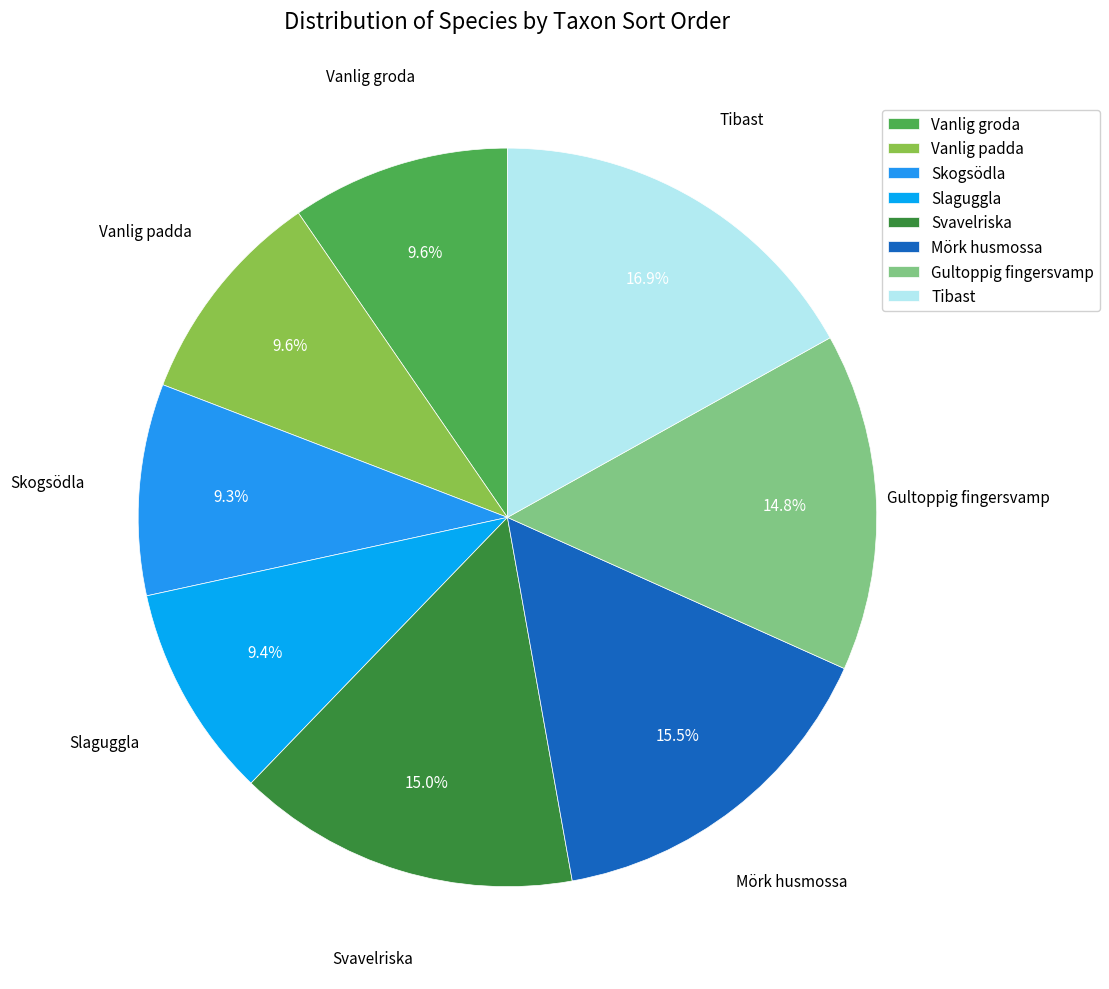

Combined, do Tibast and Mörk husmossa account for over 50%?

No